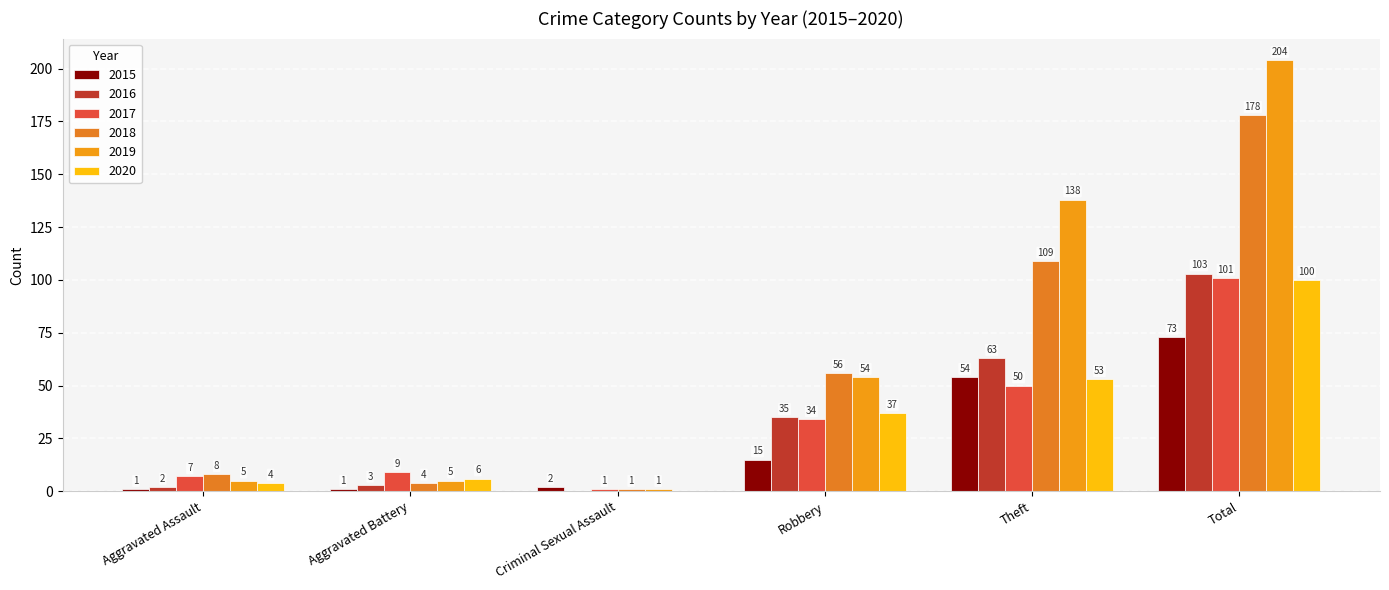

Which category has the highest value across all series?

Total